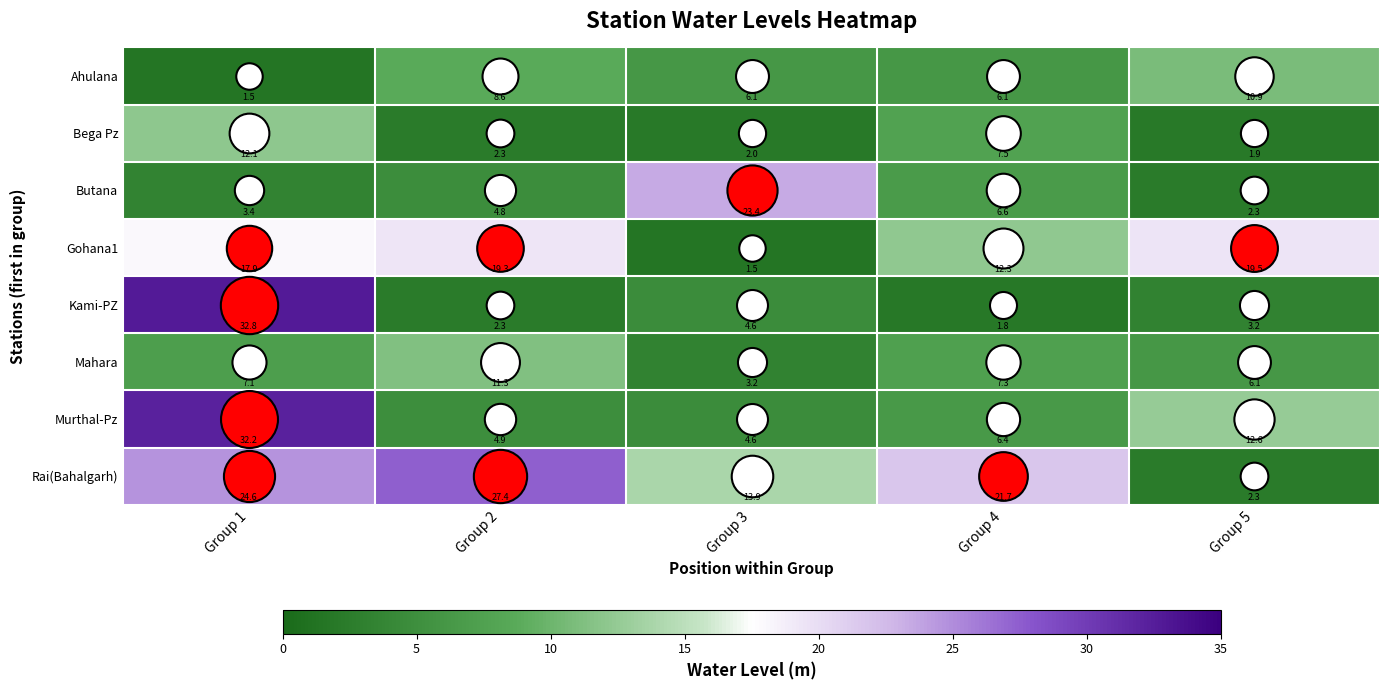

True or false: Gohana1 has a value of 19.5 at Group 5.

True